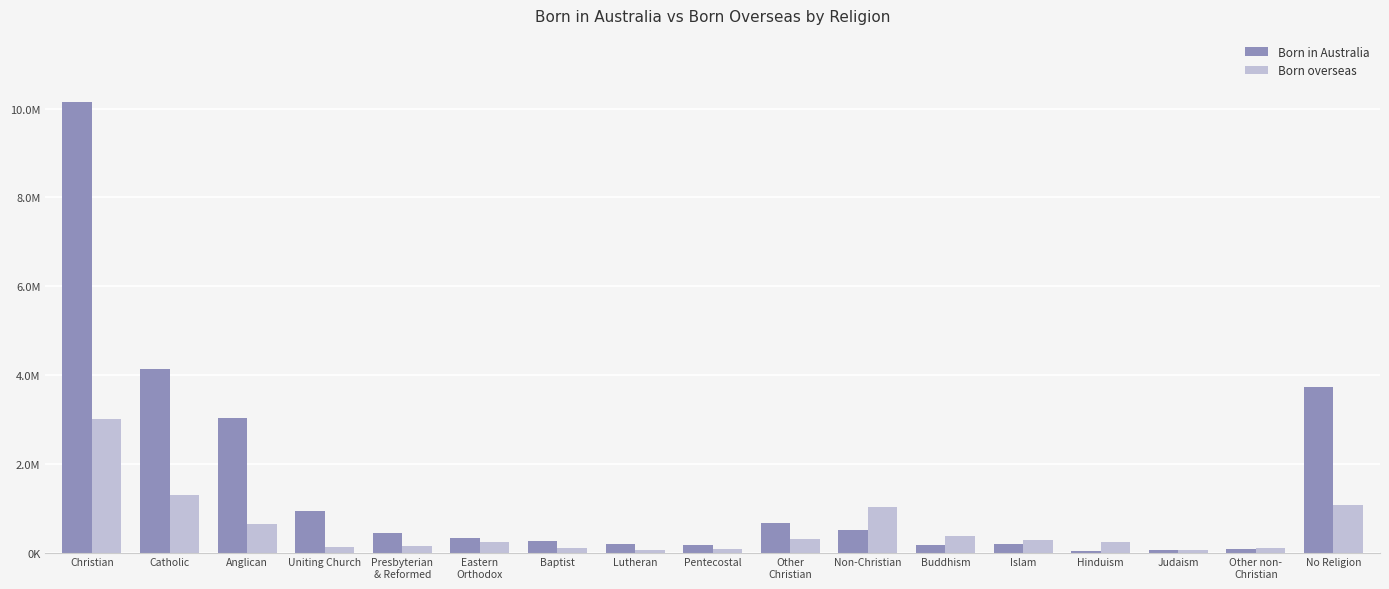

Are the bars horizontal?

No